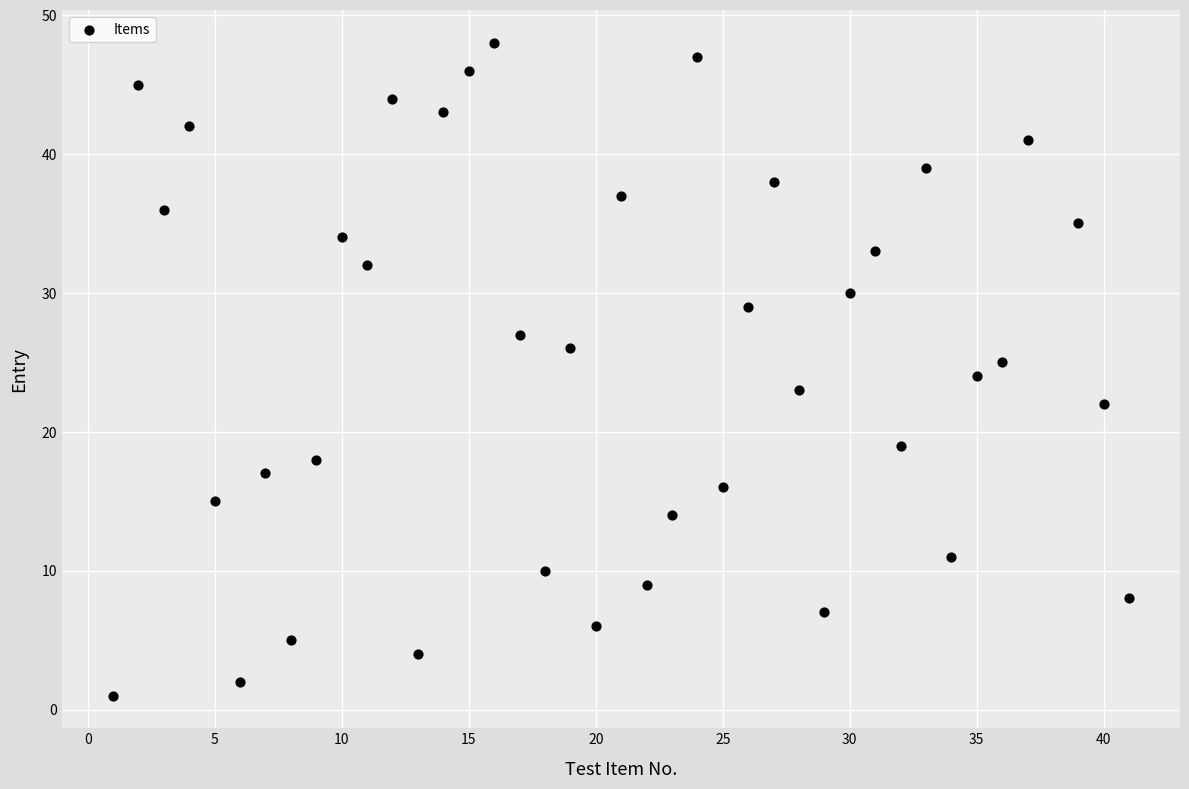

What is the range of Y values (max minus min)?

47